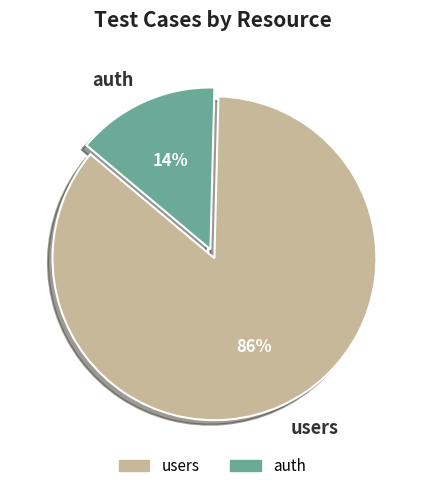

To the nearest percent, what portion does users represent?

86%